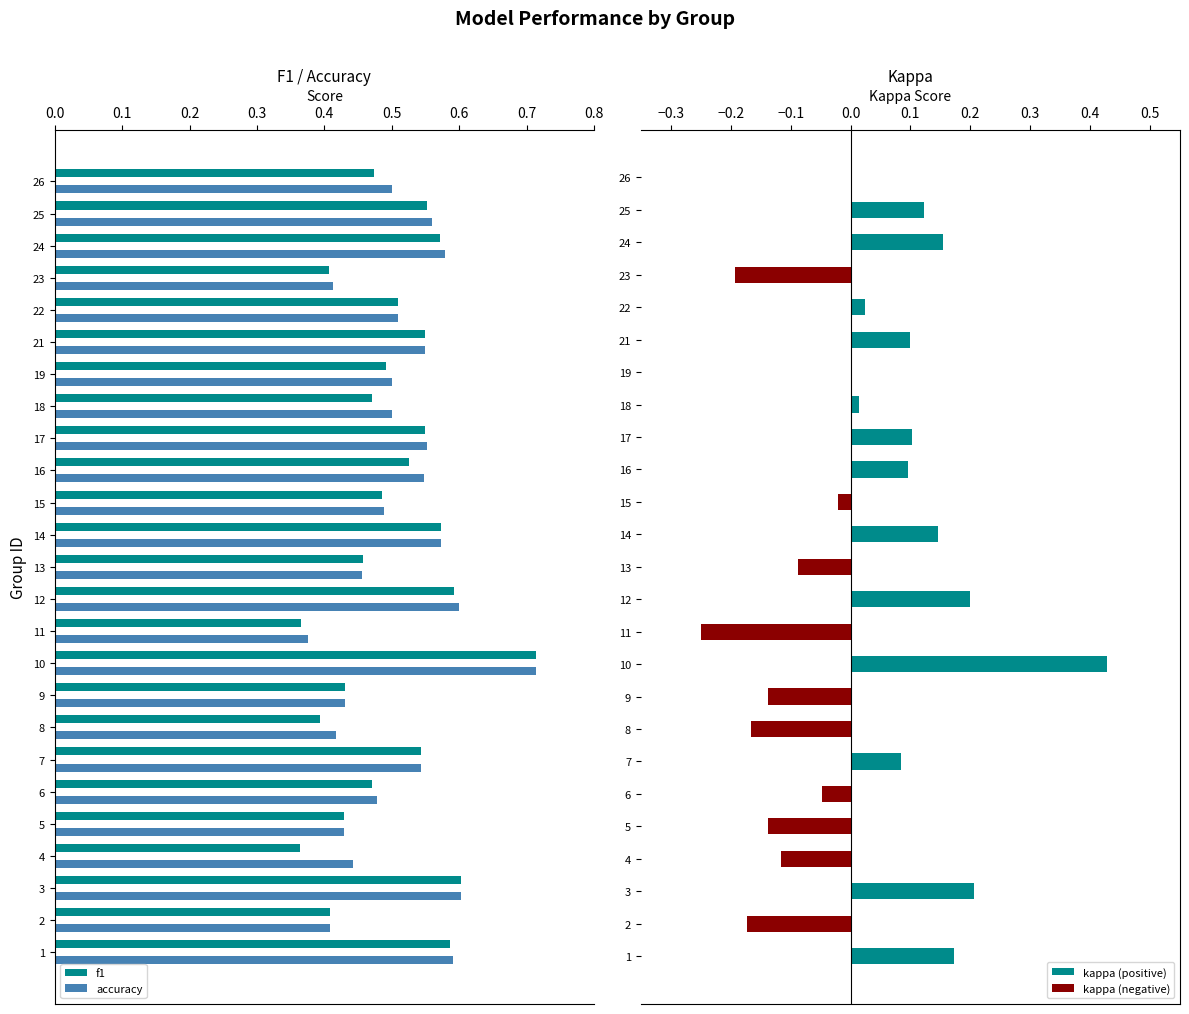

At which label does f1 reach its peak?

10